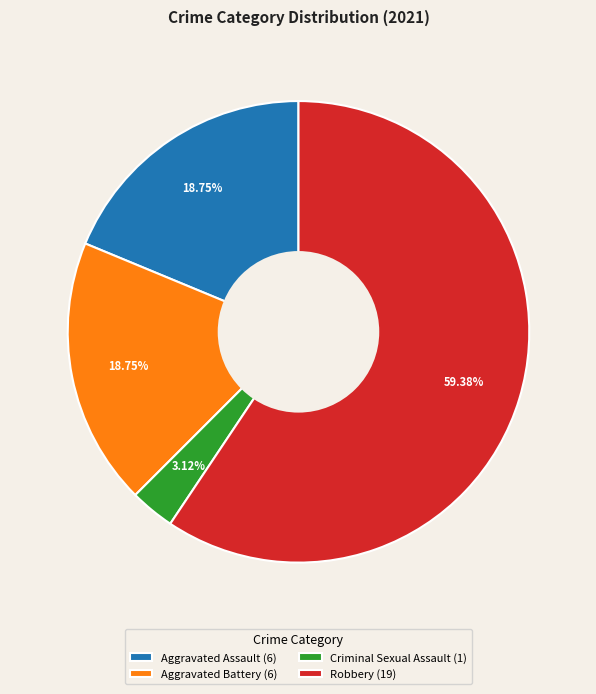

Is the sum of Criminal Sexual Assault (1) and Aggravated Assault (6) greater than half?

No